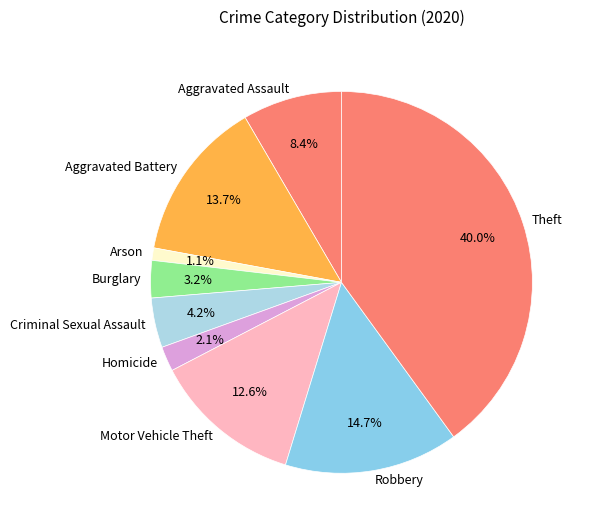

Does Aggravated Assault account for over 50% of the chart?

No